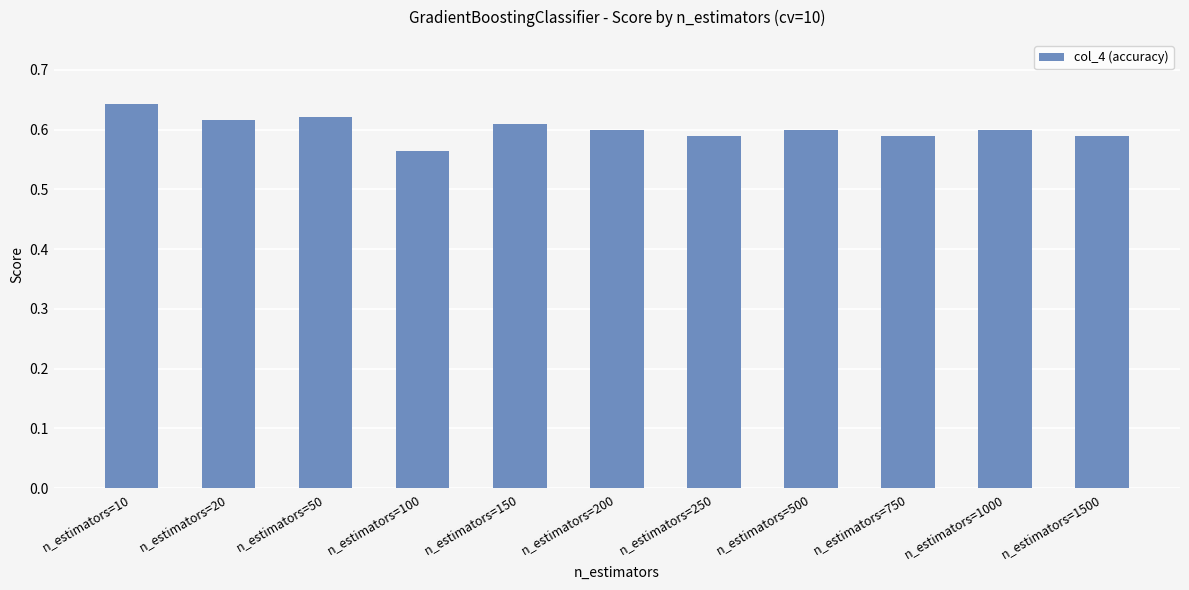

Where is the data nearest to the value 0?

n_estimators=100